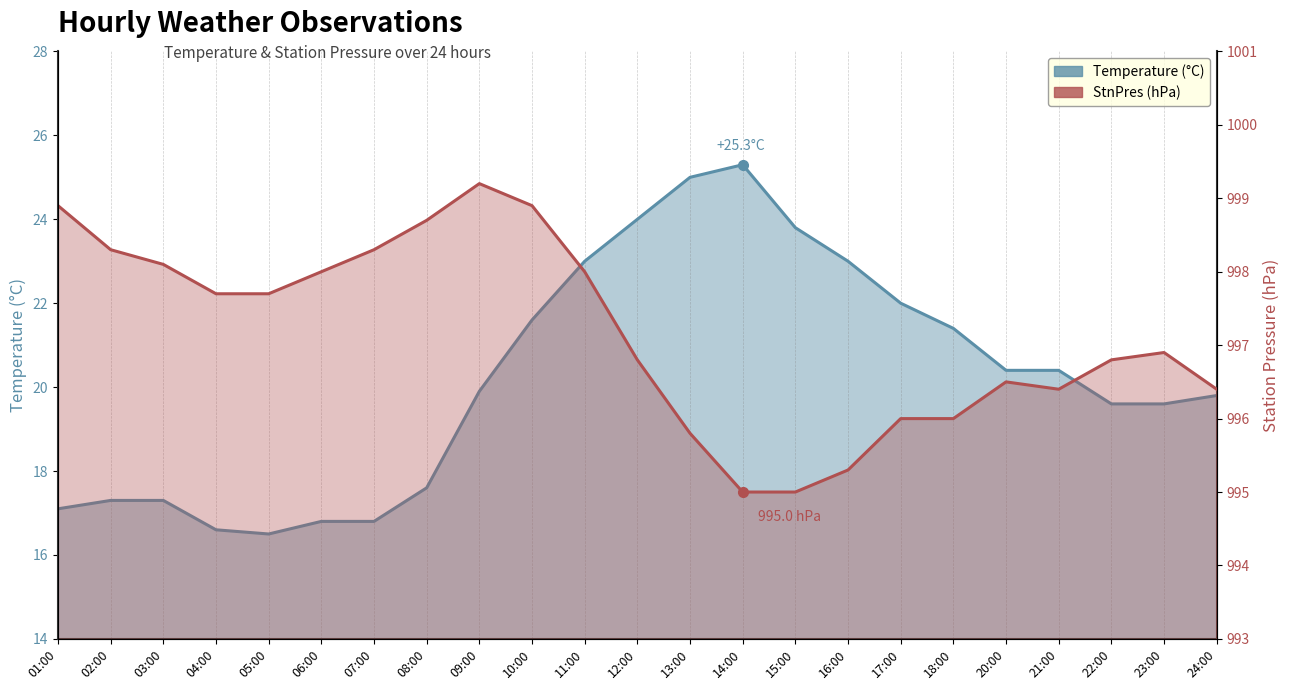

In StnPres, how many points are lower than both neighbors (excluding endpoints)?

1